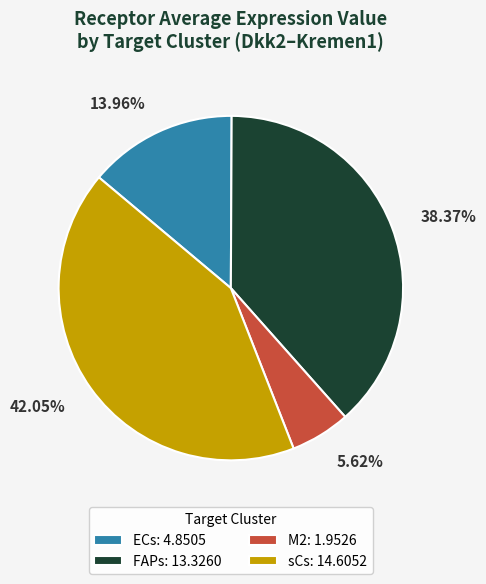

To the nearest percent, what is the difference between the largest and smallest slice percentages?

36%